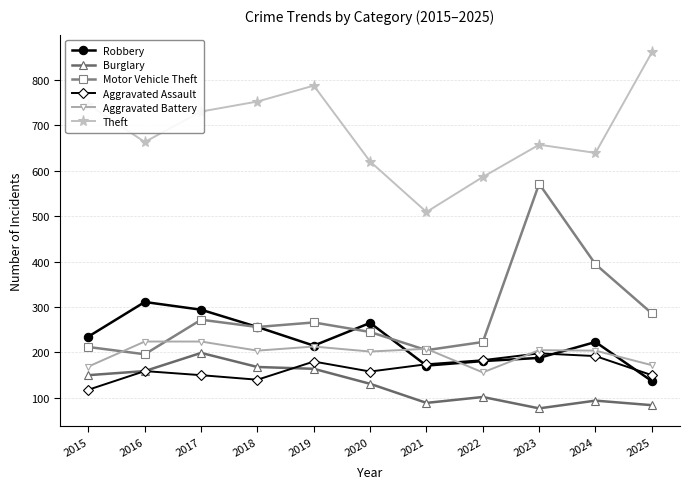

True or false: Aggravated Battery has a value of 169 at 2015.

True